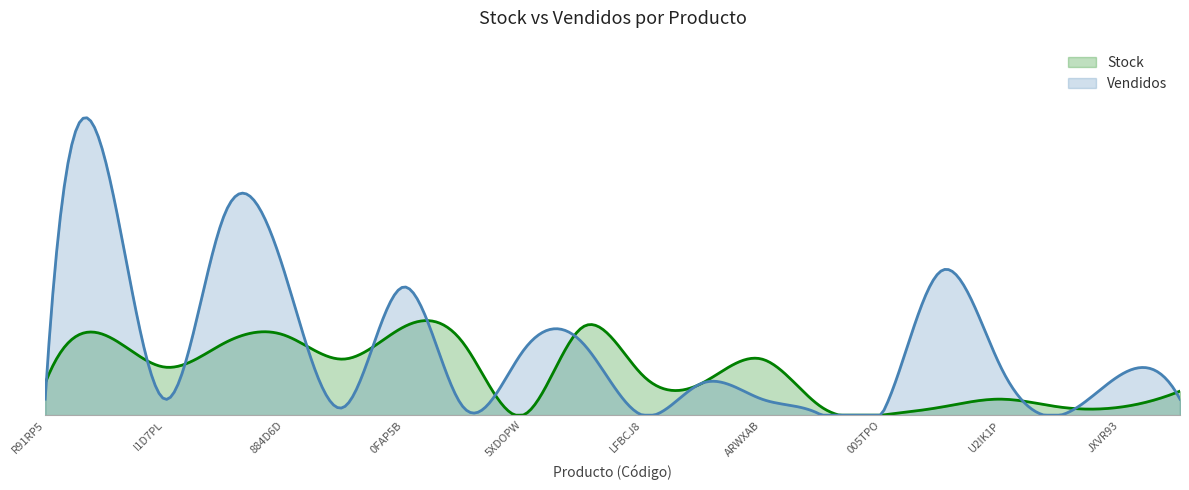

What is the value of the Vendidos point at the 20th from the left?

2